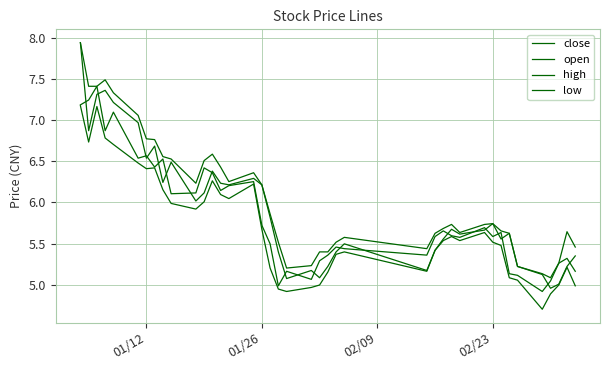

Reading right to left, list all the values displayed in this chart.

close: 5.2	5.3	5.3	5.0	4.9	5.1	5.1	5.6	5.6	5.7	5.6	5.6	5.7	5.6	5.4	5.4	5.5	5.4	5.3	5.1	5.2	5.0	5.5	5.7	6.3	6.2	6.1	6.4	6.4	6.1	6.1	6.5	6.4	6.6	6.5	7.1	6.9	7.4	7.2	7.2
open: 5.4	5.2	5.0	5.0	5.1	5.2	5.6	5.6	5.7	5.7	5.6	5.7	5.6	5.4	5.2	5.5	5.4	5.2	5.1	5.2	5.1	5.4	5.8	6.2	6.3	6.2	6.2	6.4	6.1	6.0	6.5	6.2	6.7	6.5	7.0	7.2	7.4	7.3	6.9	7.9
high: 5.5	5.6	5.3	5.1	5.1	5.2	5.6	5.7	5.7	5.7	5.6	5.7	5.7	5.6	5.4	5.6	5.5	5.4	5.4	5.2	5.2	5.5	5.9	6.2	6.4	6.3	6.4	6.6	6.5	6.2	6.5	6.6	6.8	6.8	7.1	7.3	7.5	7.4	7.4	7.9
low: 5.0	5.2	5.0	4.9	4.7	5.1	5.1	5.5	5.5	5.6	5.5	5.6	5.5	5.4	5.2	5.4	5.4	5.2	5.0	5.0	4.9	4.9	5.2	5.7	6.2	6.0	6.1	6.3	6.0	5.9	6.0	6.2	6.4	6.4	6.5	6.7	6.8	7.2	6.7	7.2